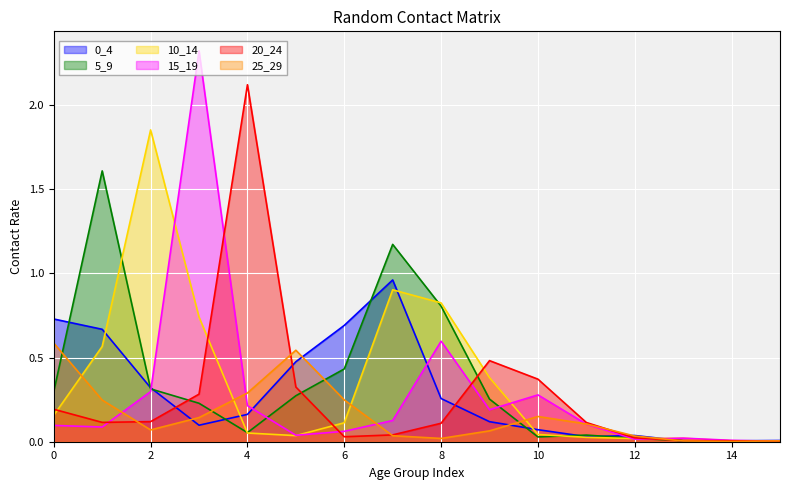

In 5_9, how many points are lower than both neighbors (excluding endpoints)?

3